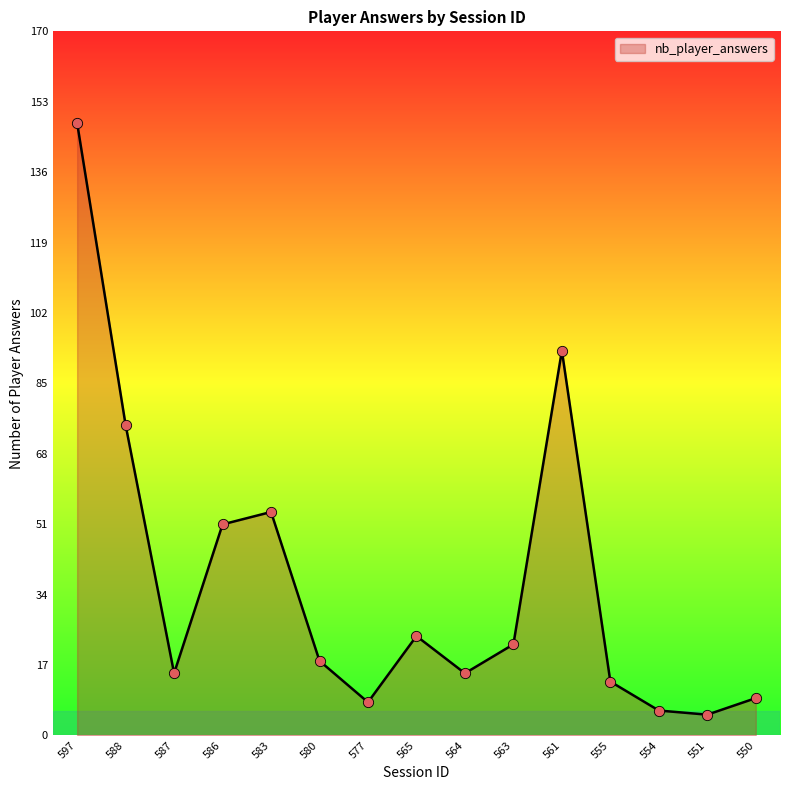

Approximately how many times larger is the value at 588 compared to 565?

3.1